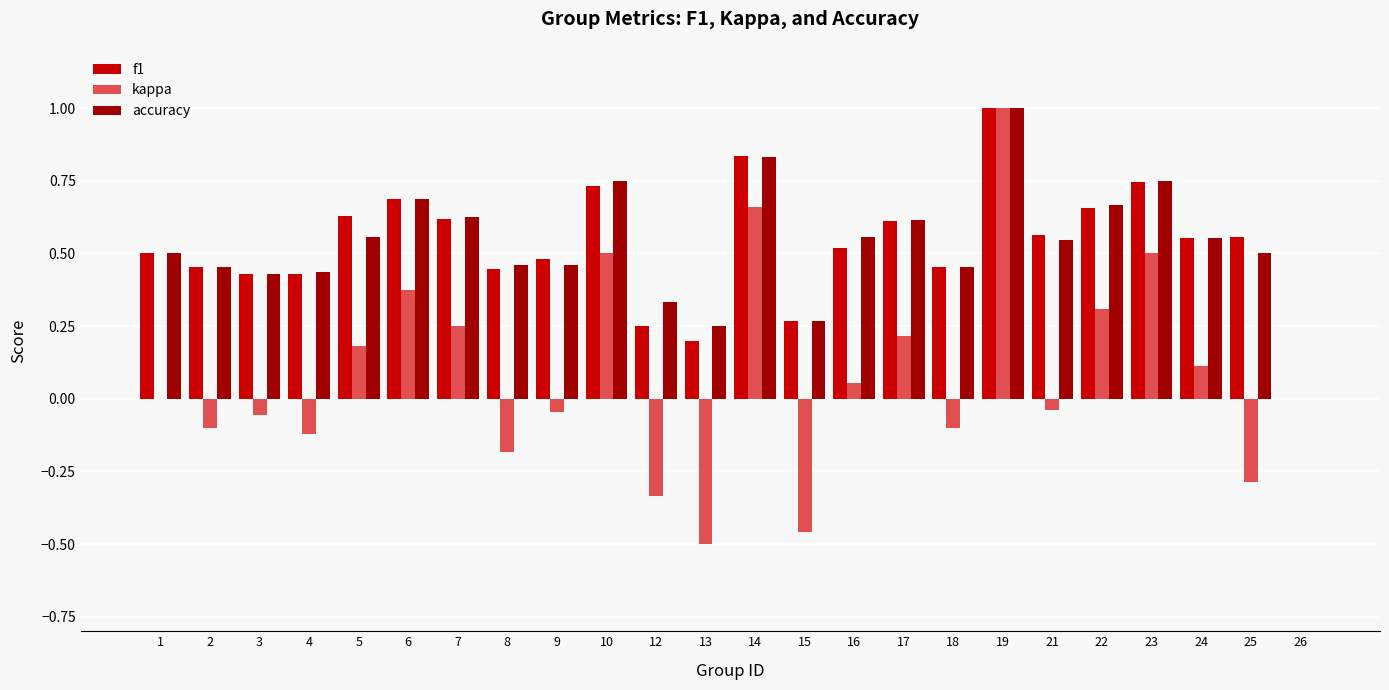

What is the sum of all kappa values?

1.9